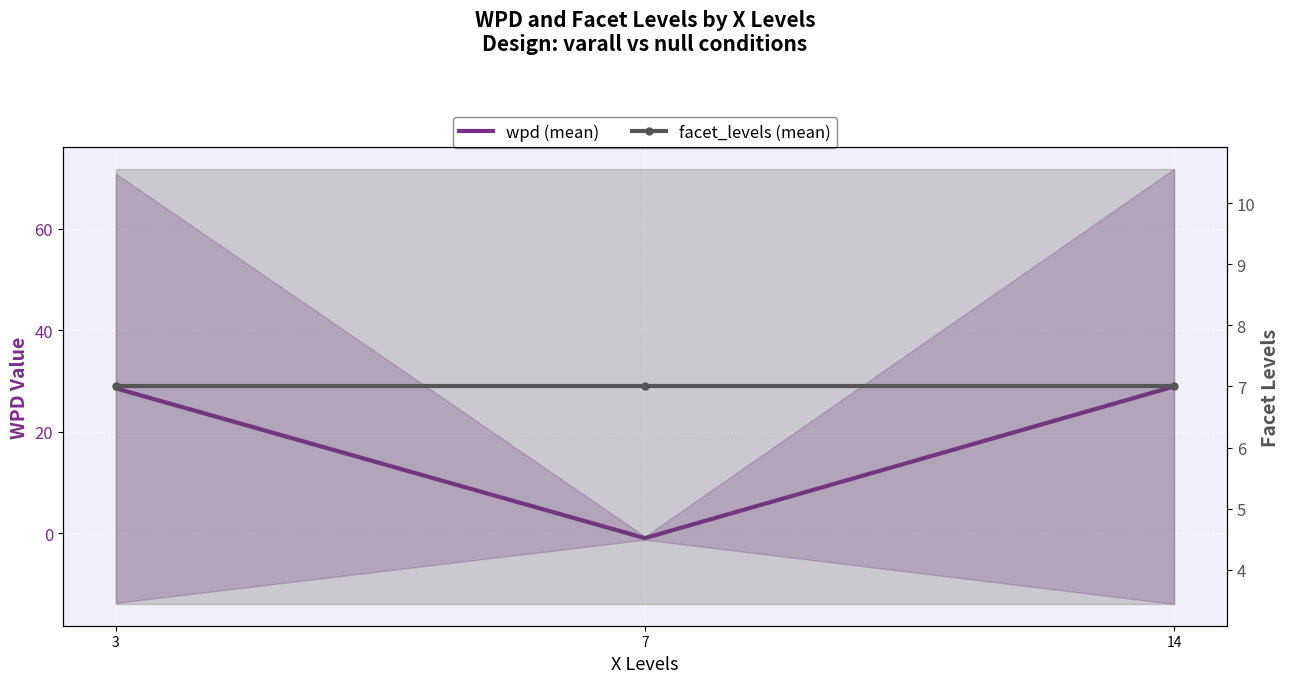

Reading left to right, what are all the values shown in this chart?

wpd (mean): 3=28.6	7=-0.9	14=28.9
facet_levels (mean): 3=7.0	7=7.0	14=7.0